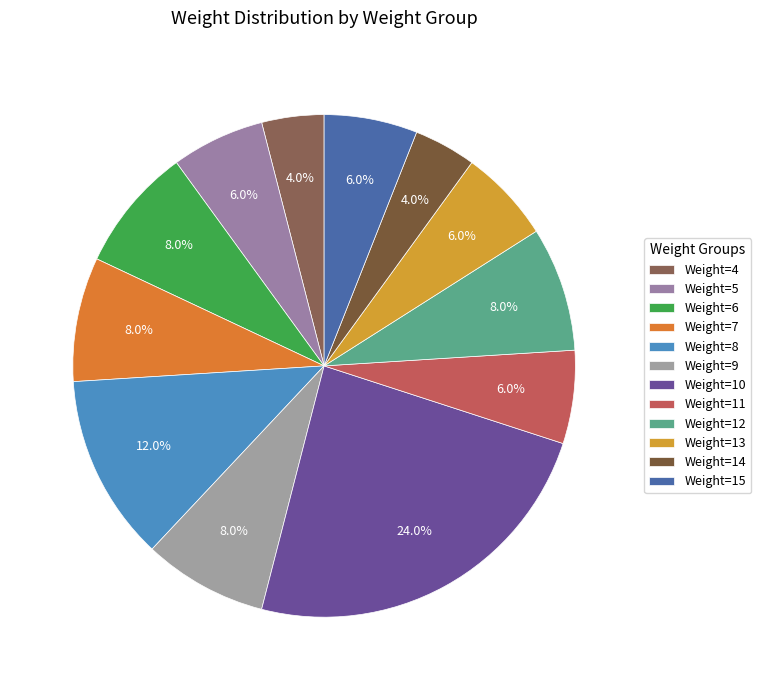

Count the number of slices in the pie.

12